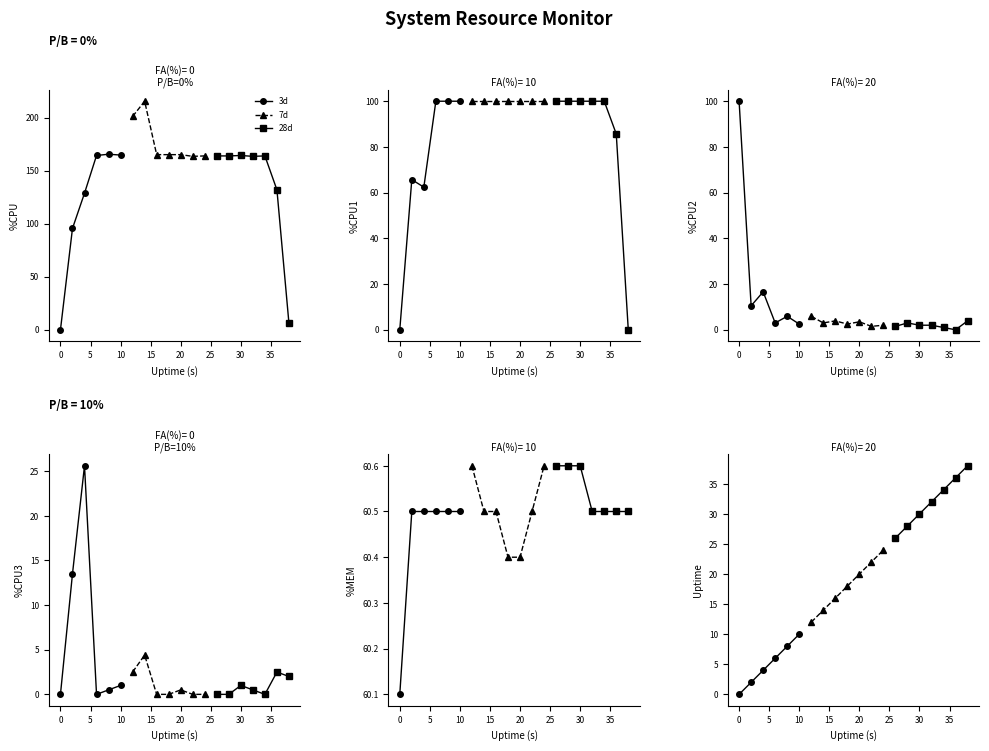

What is the spread (max minus min) of values at 12?

198.7